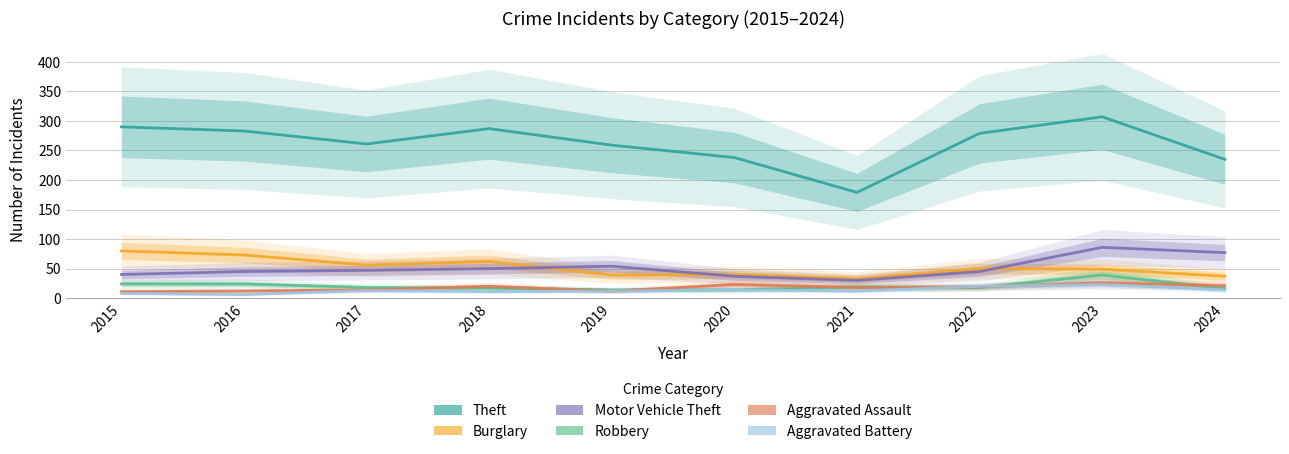

Which has a higher value, 2022 or 2017?

2022